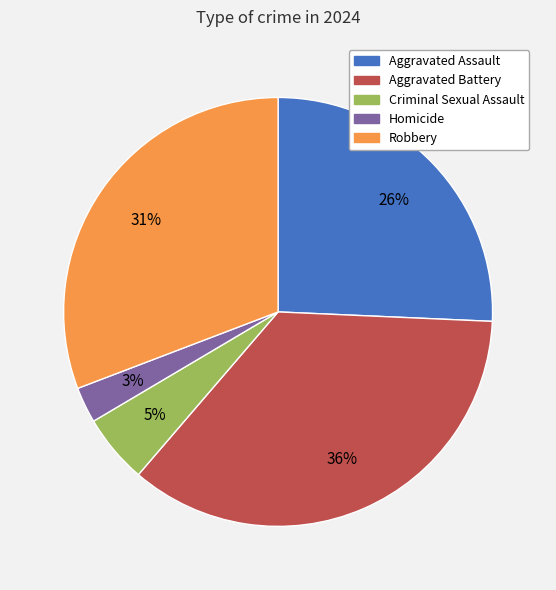

Is it true that Aggravated Assault is 40% of the pie?

False